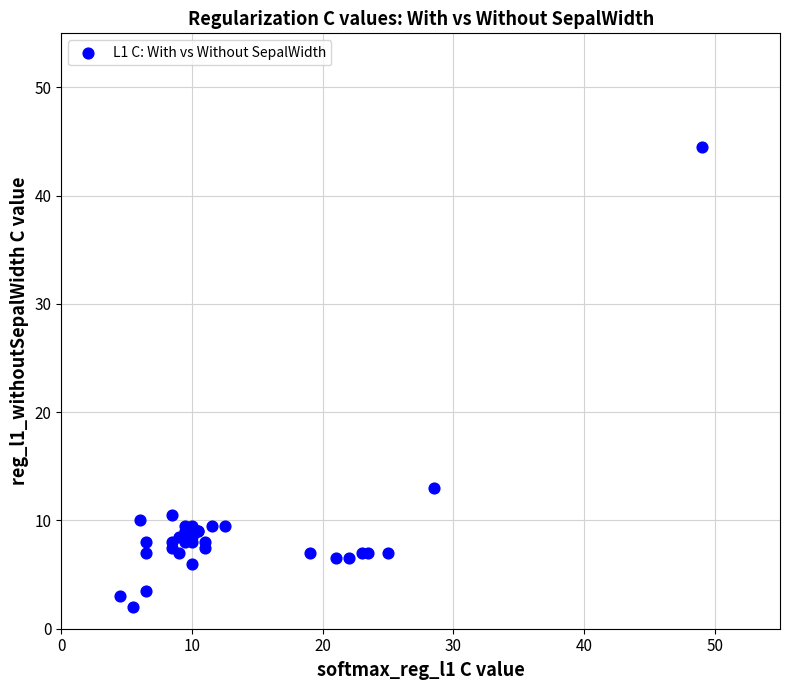

What Y value in the scatter plot is closest to 23?

13.0